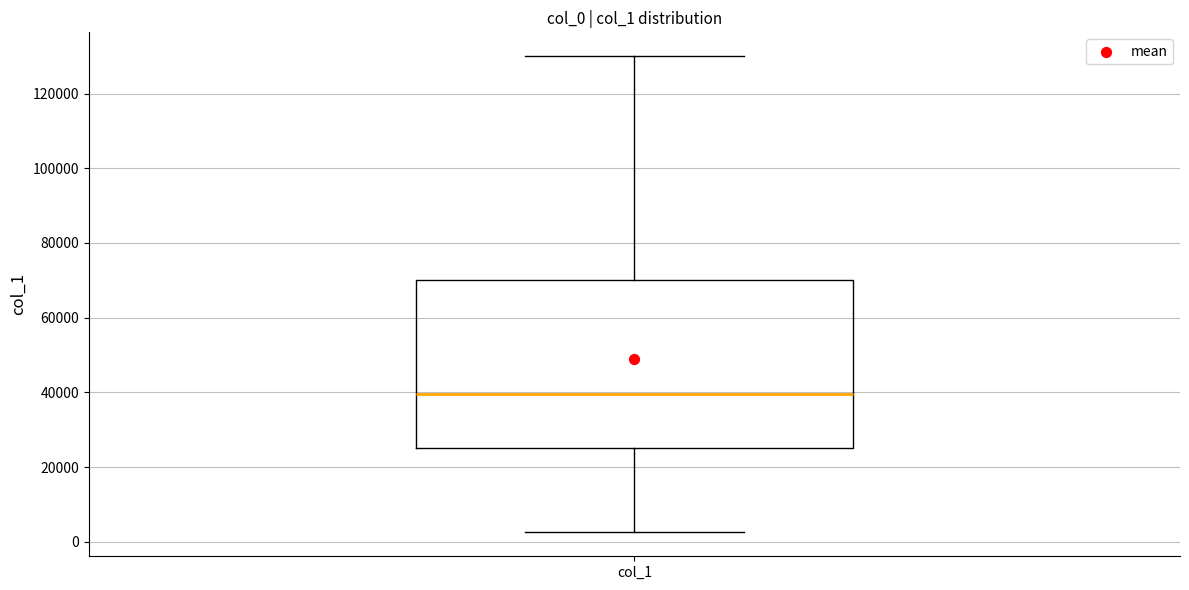

Where does the lower whisker of the box for col_1 end on the y-axis? The values are not printed on the chart, so give them approximately, as read against the axis.

2000